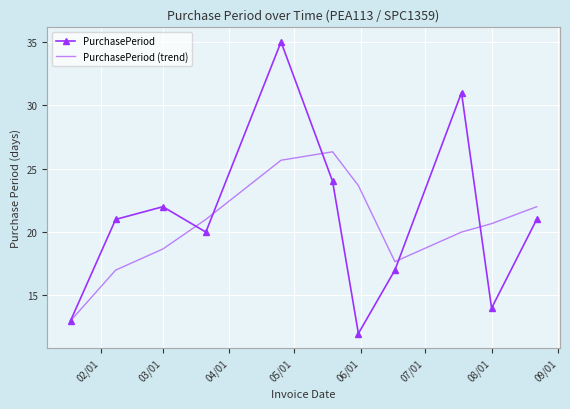

What is the sum of all PurchasePeriod values?

230.0